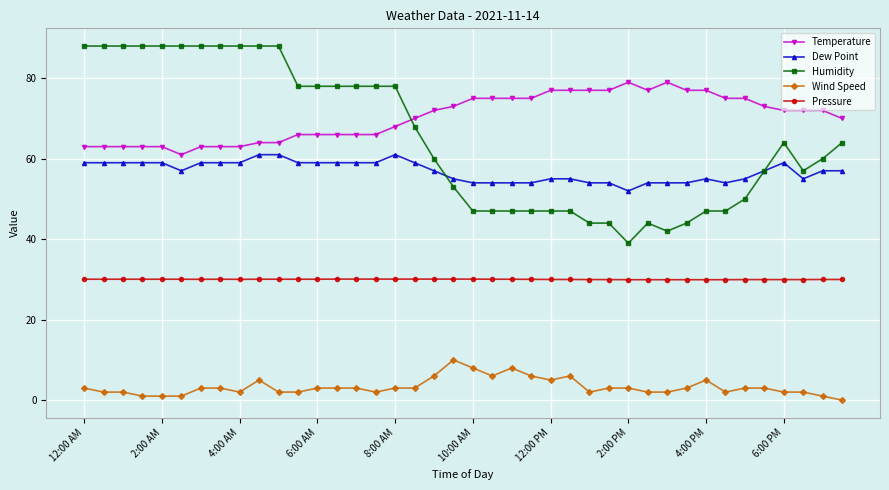

List the series in order of their peak value, lowest first.

Wind Speed, Pressure, Dew Point, Temperature, Humidity